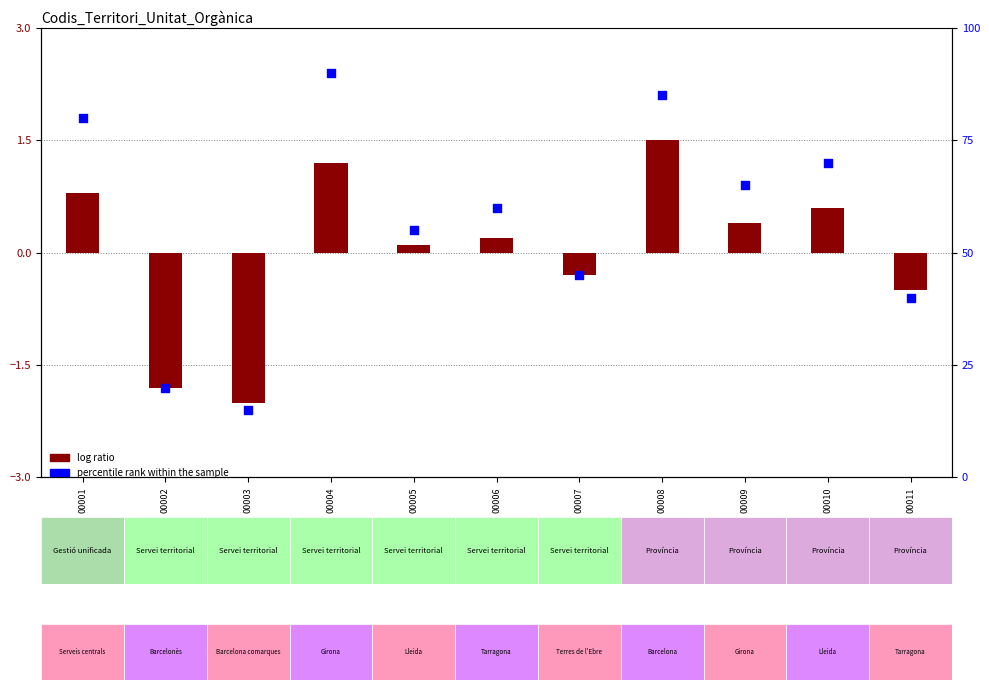

Which series reaches the maximum Y coordinate?

percentile rank within the sample